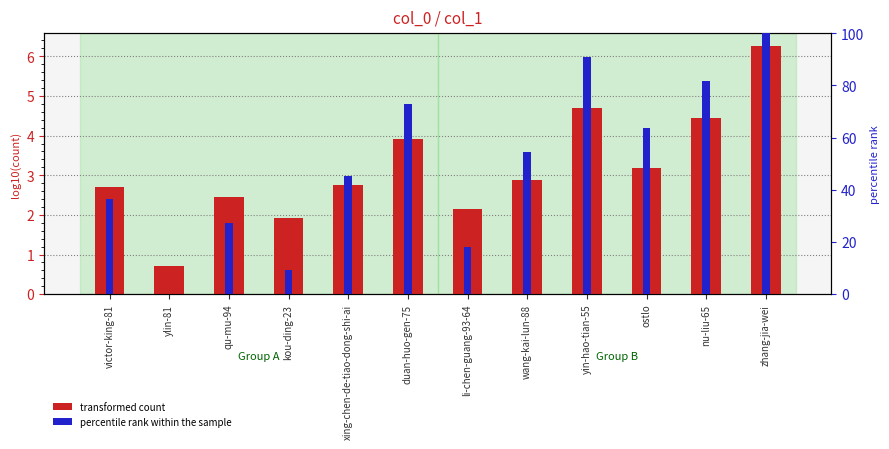

At which label is percentile rank within the sample closest to 50?

wang-kai-lun-88